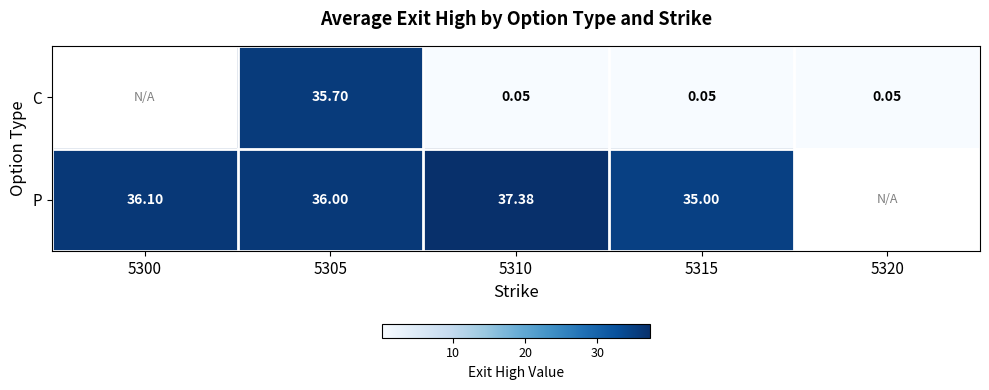

Which category has the lowest value across all series?

5310